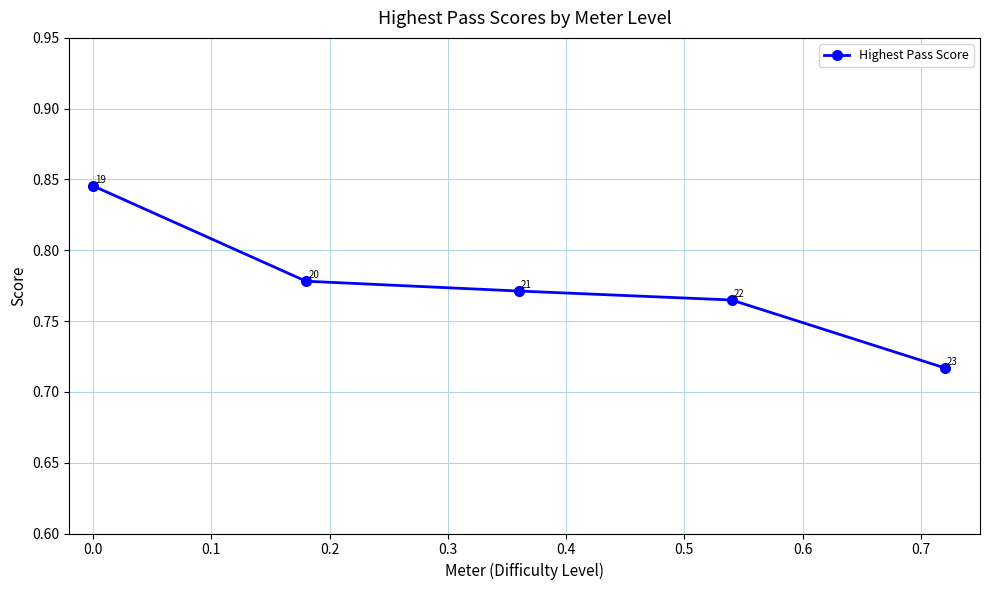

Count the values in the range 0 to 1.

5